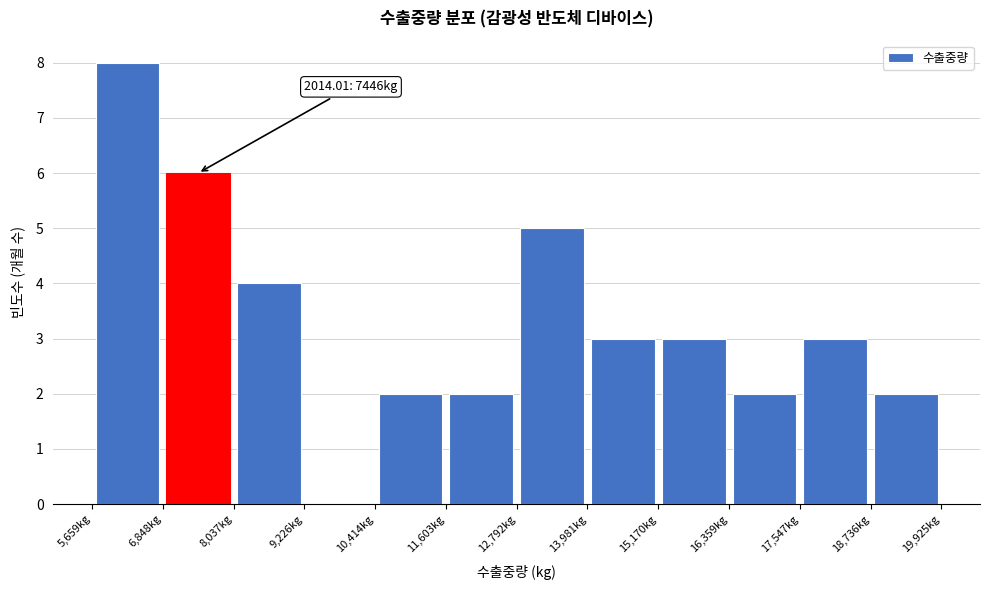

Which range on the x-axis has the tallest bar?

5600 to 6800